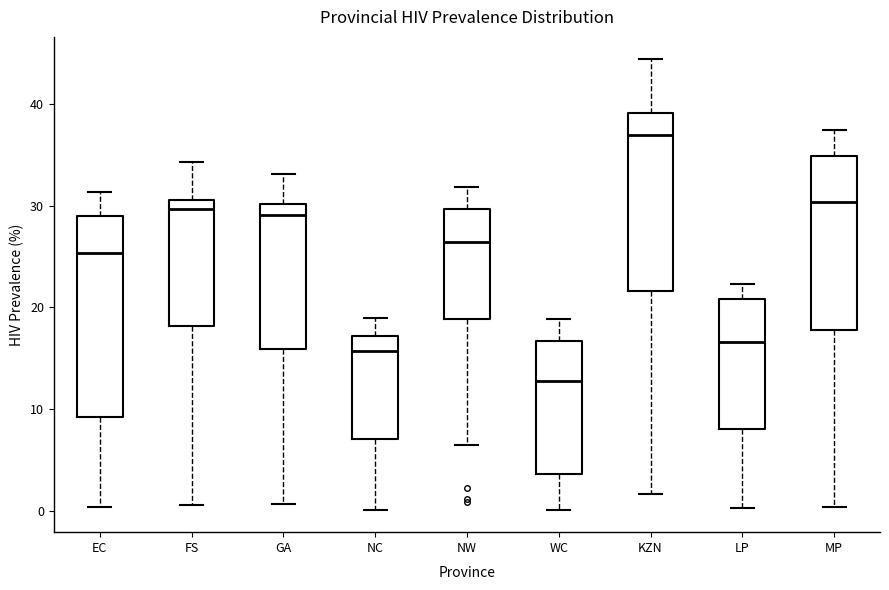

Where is the lower edge of the box for FS on the y-axis? The values are not printed on the chart, so give them approximately, as read against the axis.

18